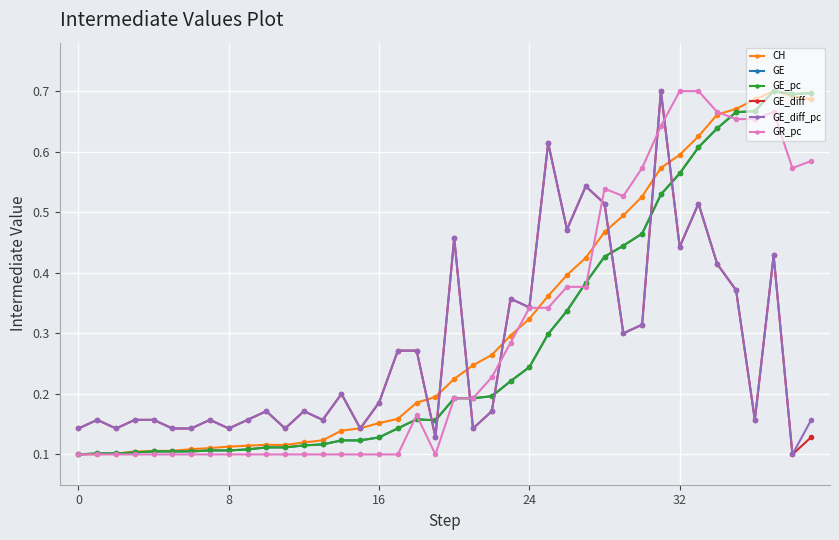

Which category has the highest value in the GE_diff series?

31